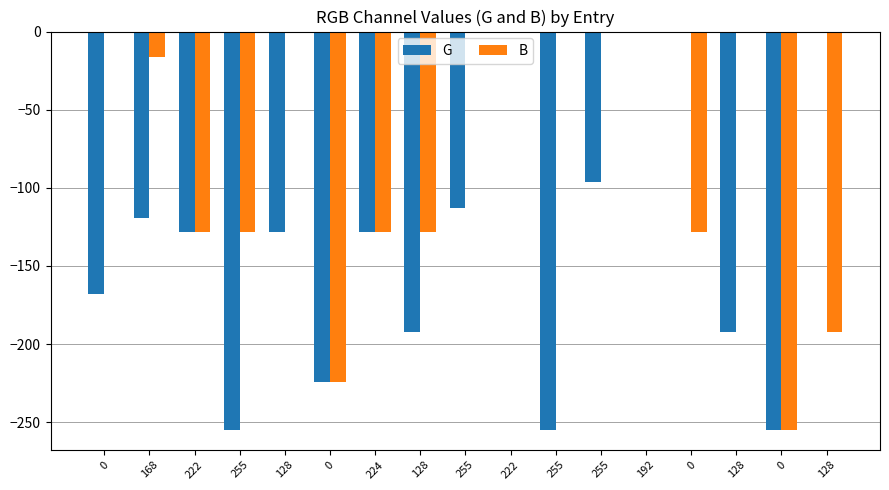

Count the number of categories in the chart.

17